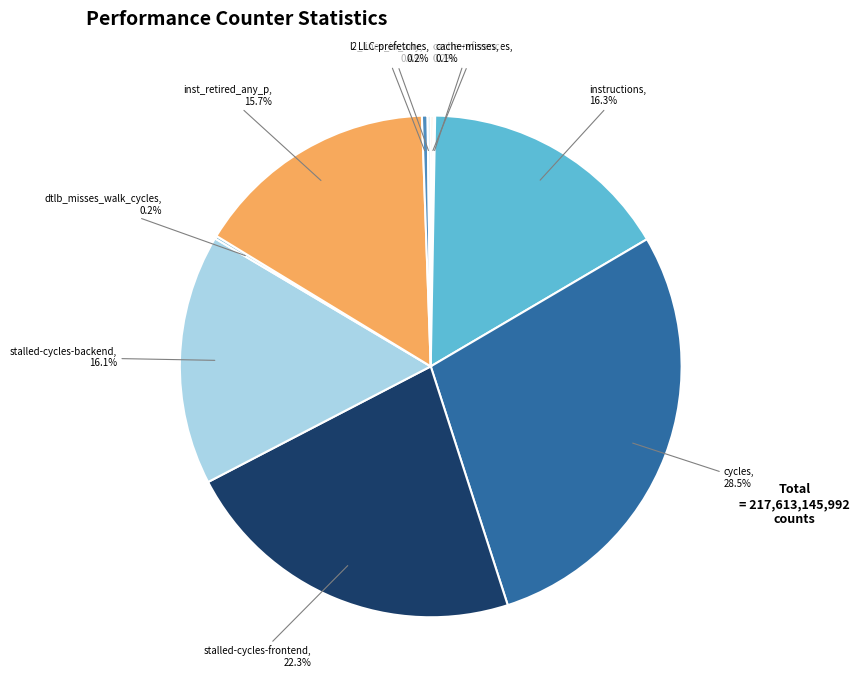

Is it true that inst_retired_any_p is 3% of the pie?

False